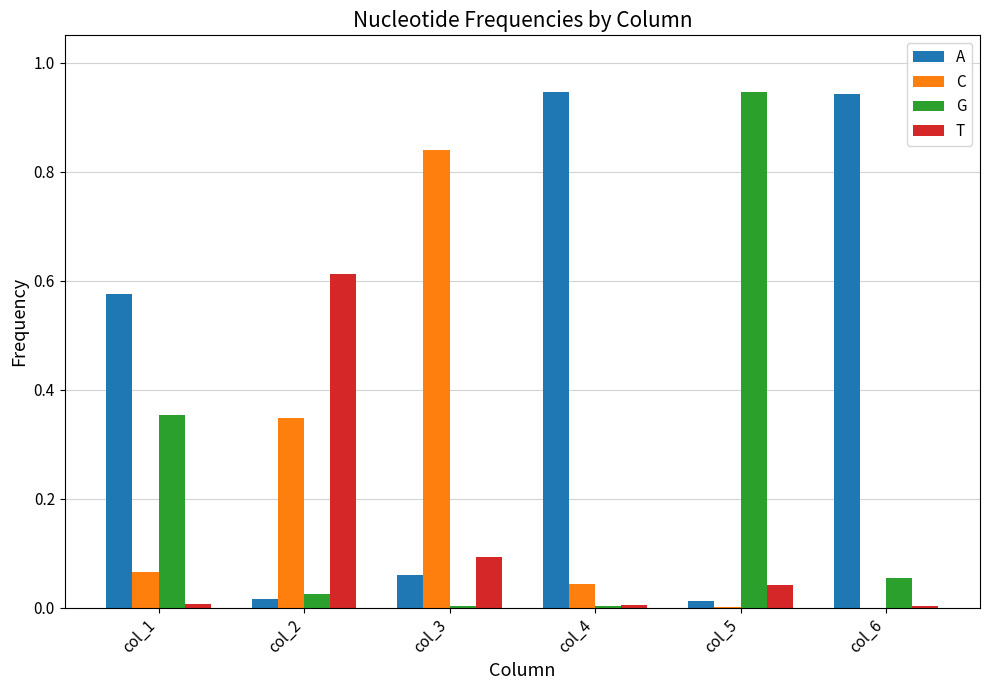

True or false: T has a value of 0.1 at col_3.

True